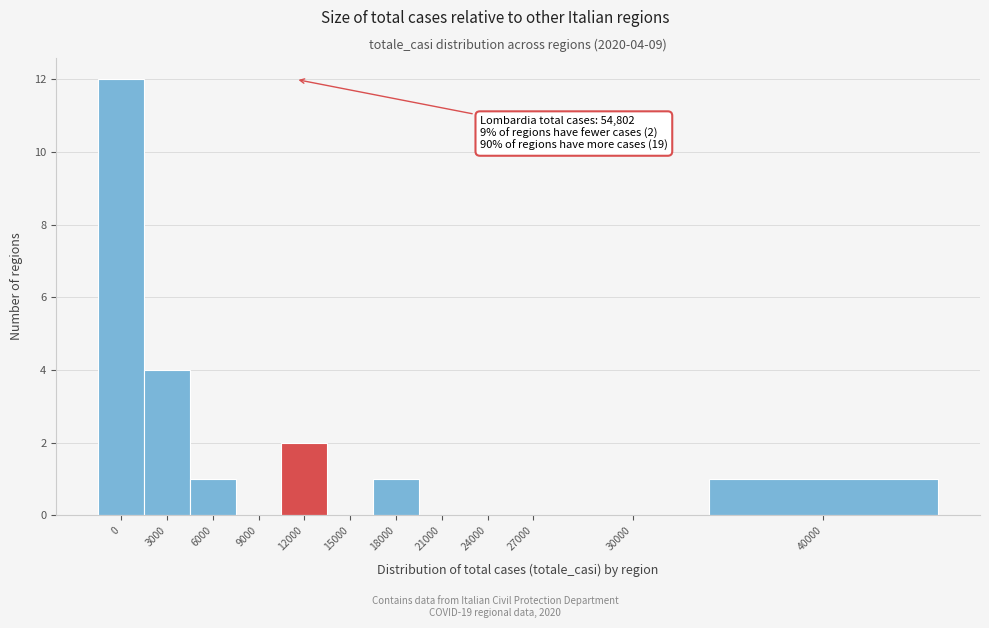

Reading left to right, list all the values displayed in this chart.

0=12	3000=4	6000=1	9000=0	12000=2	15000=0	18000=1	21000=0	24000=0	27000=0	30000=0	40000=1